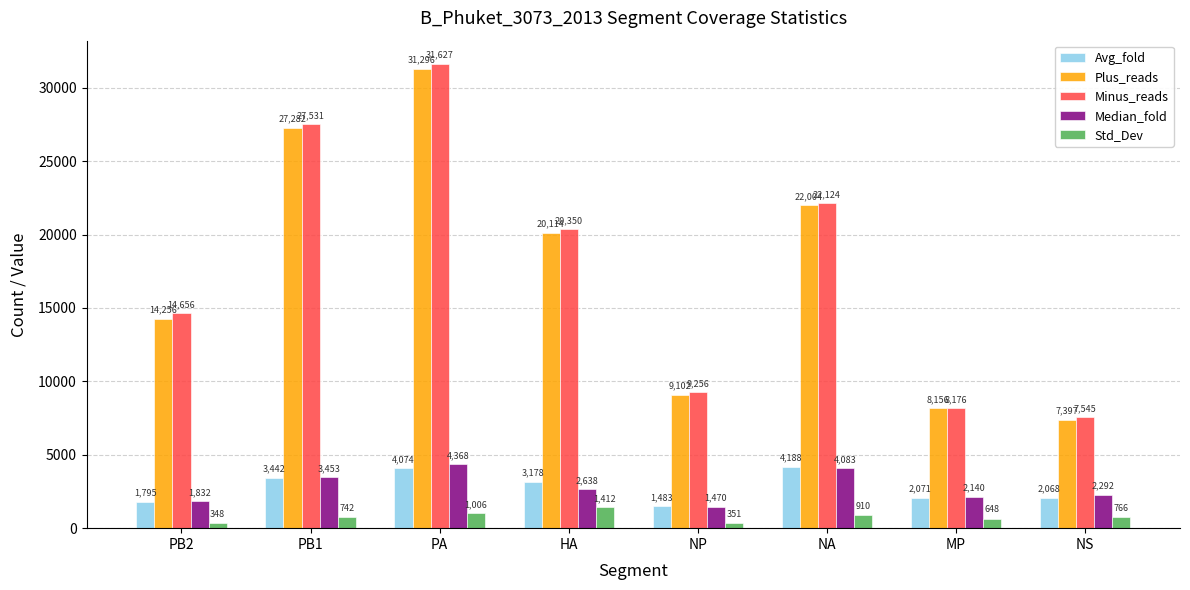

How many data points in Std_Dev are less than 765?

4